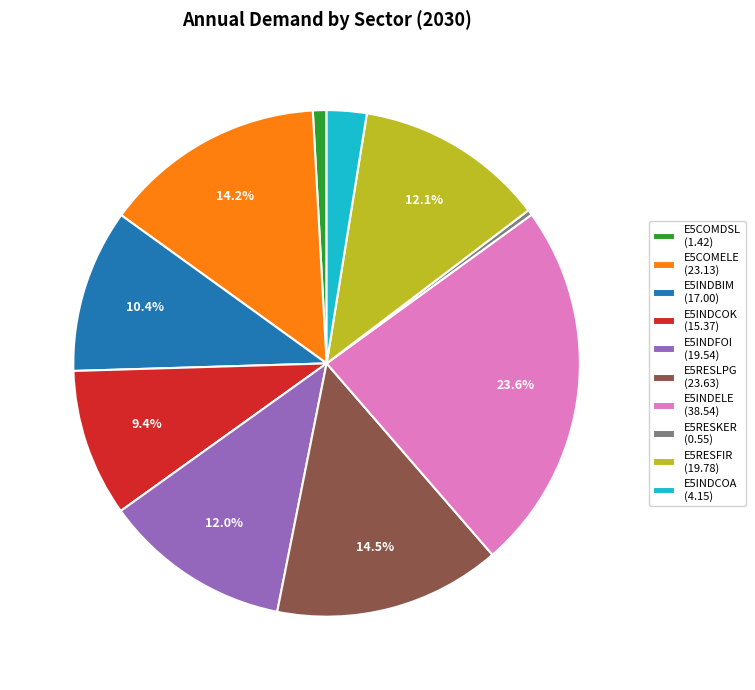

Which category has the smallest portion of the pie?

E5RESKER